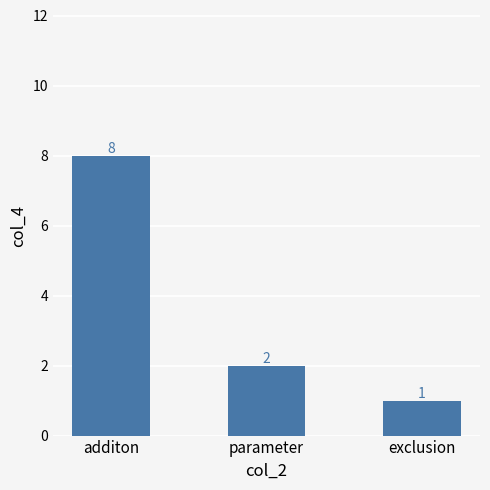

What is the label of the 1st bar from the right?

exclusion